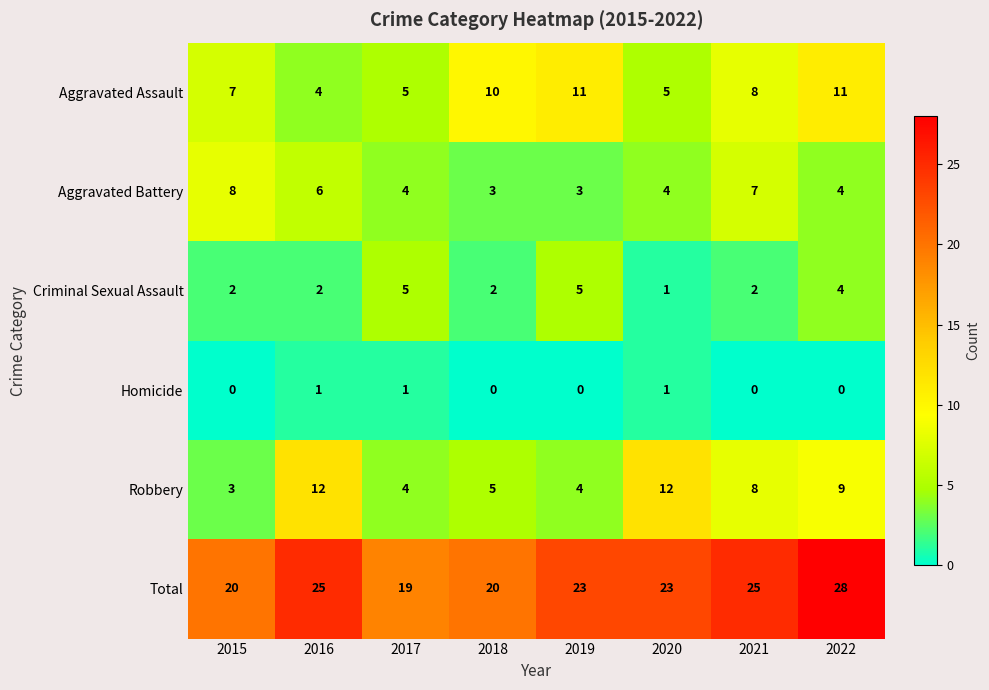

At how many categories does at least one series exceed 21?

5